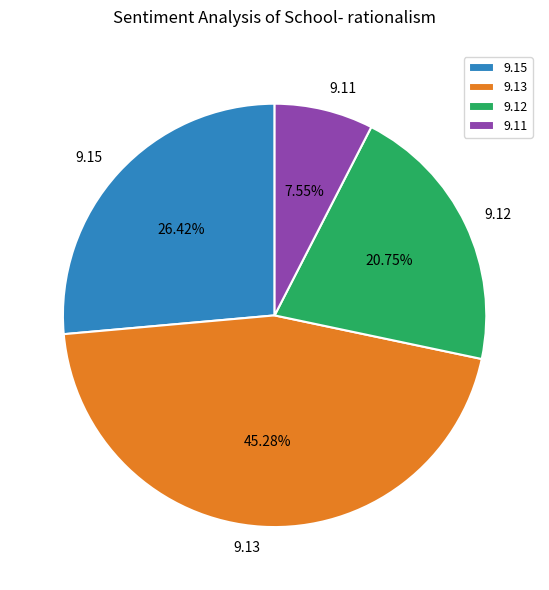

Rank the categories by value from lowest to highest.

9.11, 9.12, 9.15, 9.13